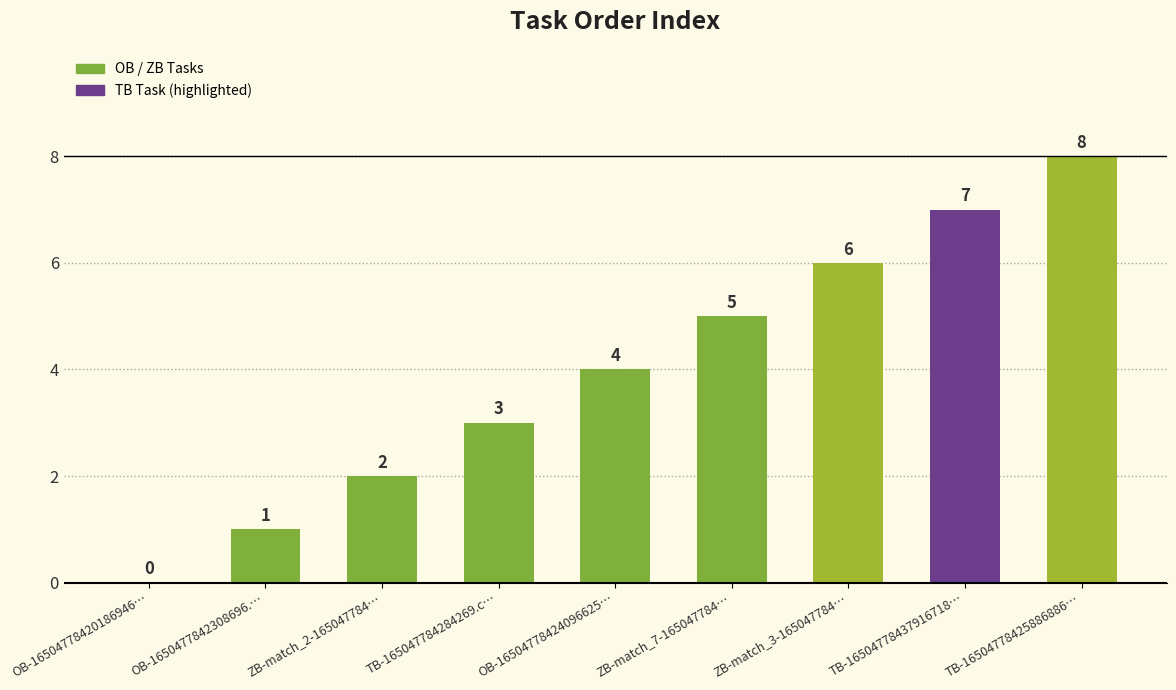

Reading right to left, list all the values displayed in this chart.

8	7	6	5	4	3	2	1	0